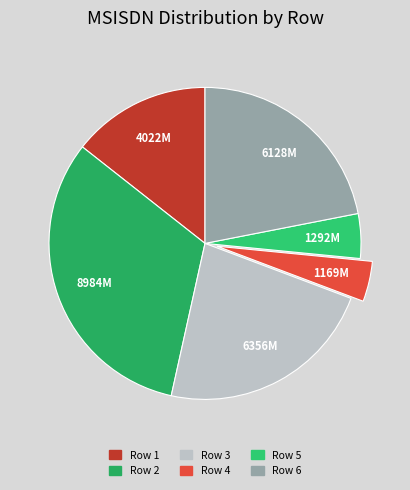

To the nearest percent, what percentage of the pie is Row 6?

22%